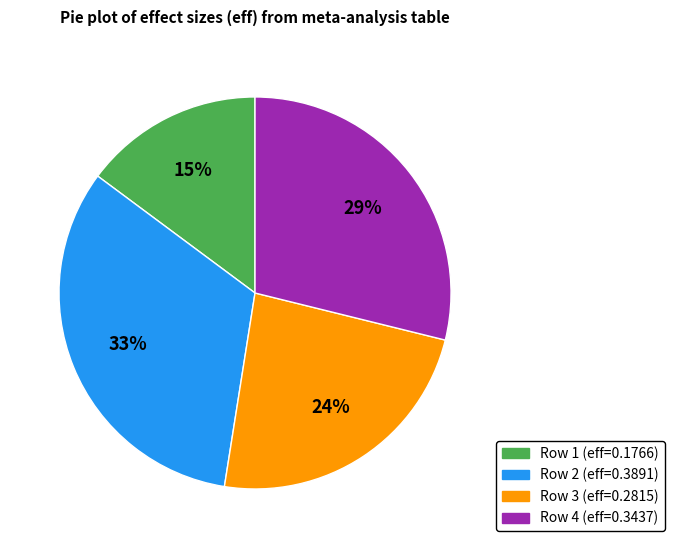

To the nearest percent, what is the difference between the largest and smallest slice percentages?

18%